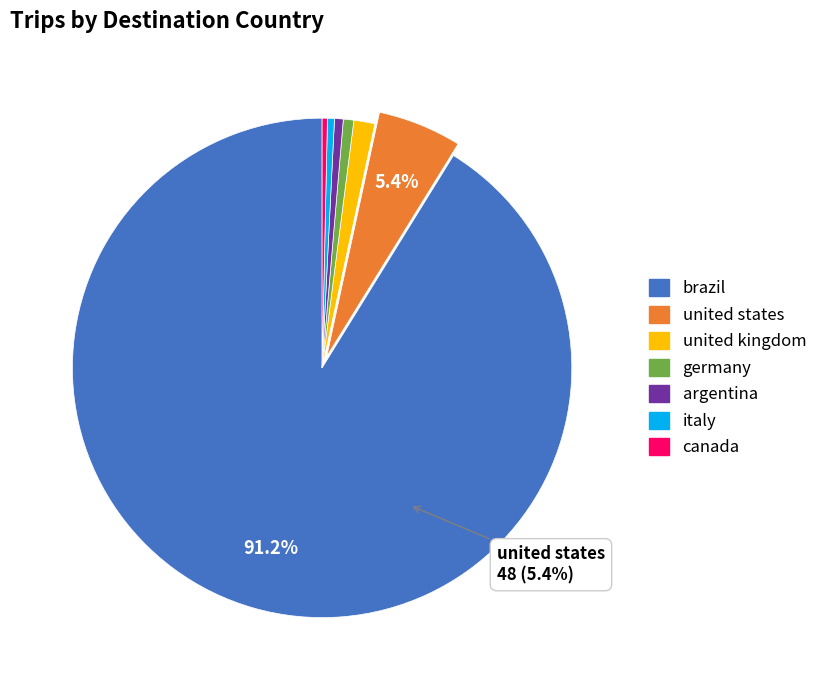

How many slices are in this pie chart?

7